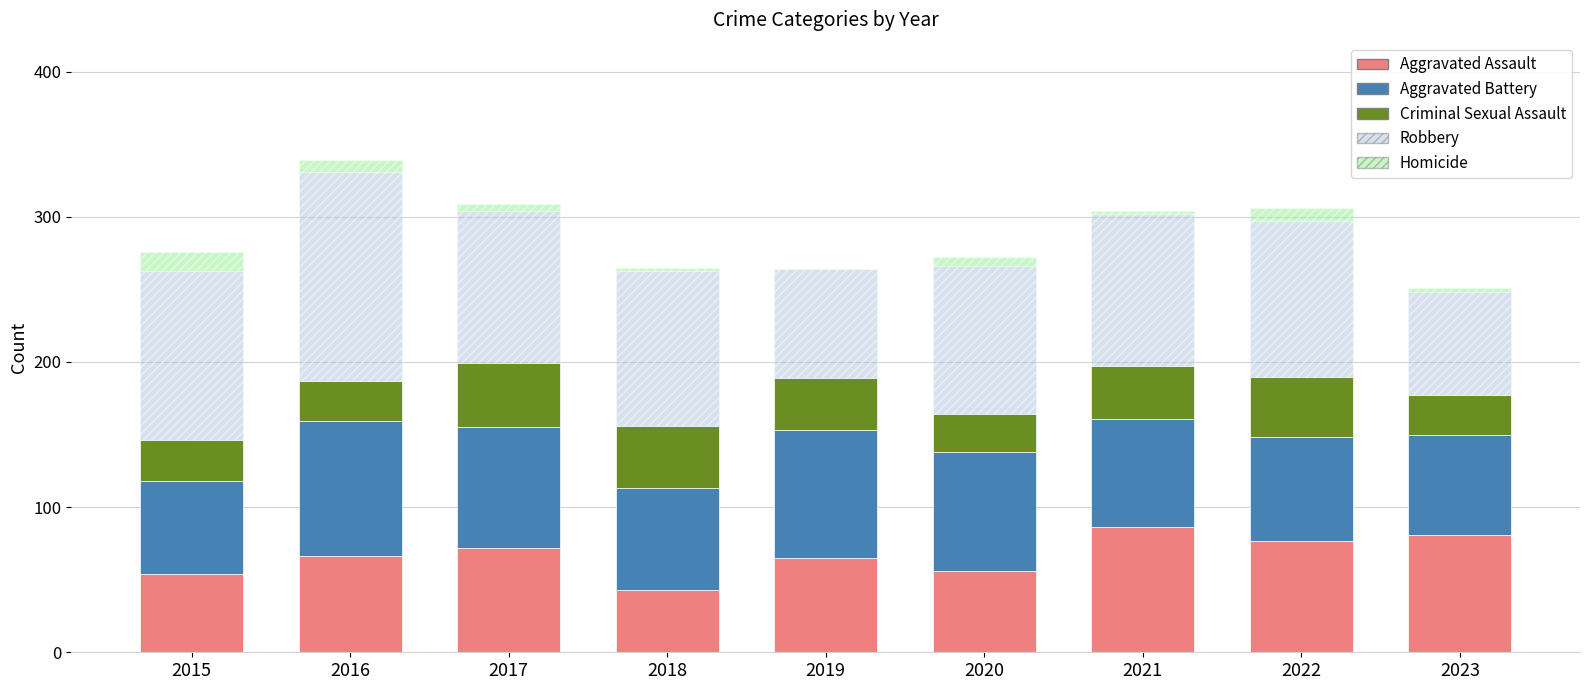

What is the maximum value for Aggravated Assault?

86